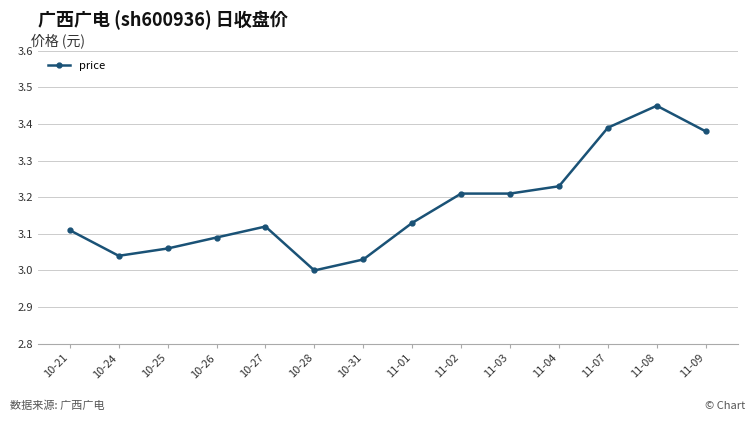

Which category has the highest value across all series?

11-08